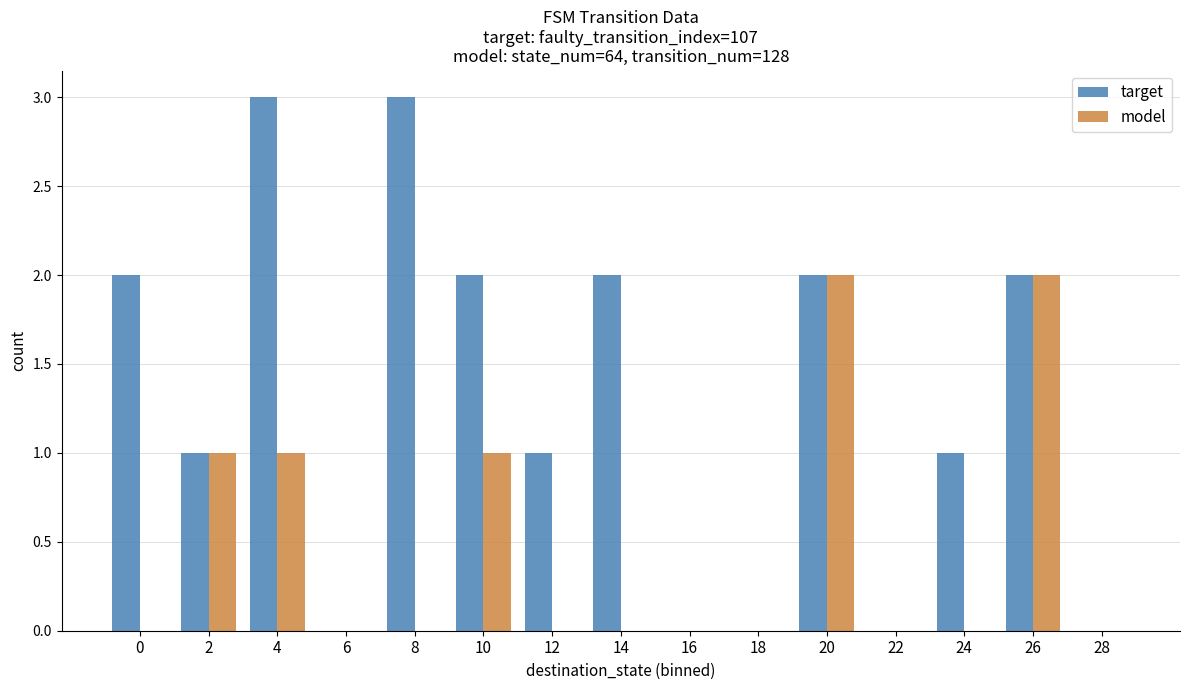

Is the value of target at 4 greater than the value of model at 12?

Yes